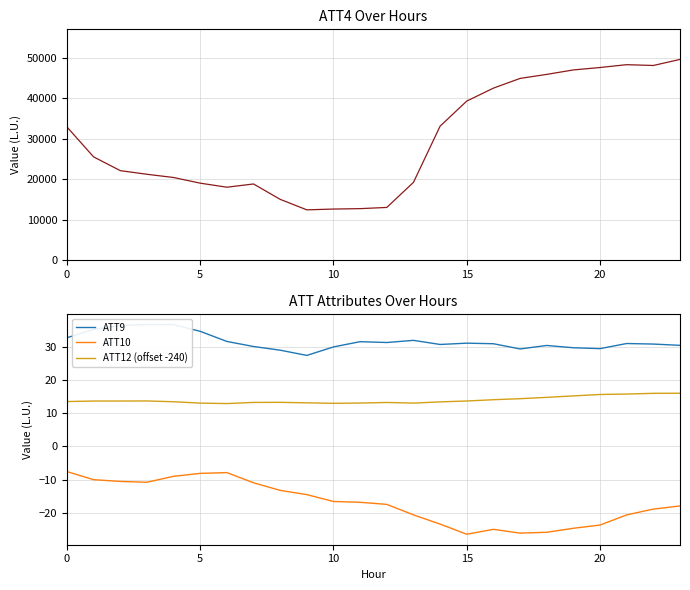

True or false: ATT9 and ATT10 cross at least once.

False